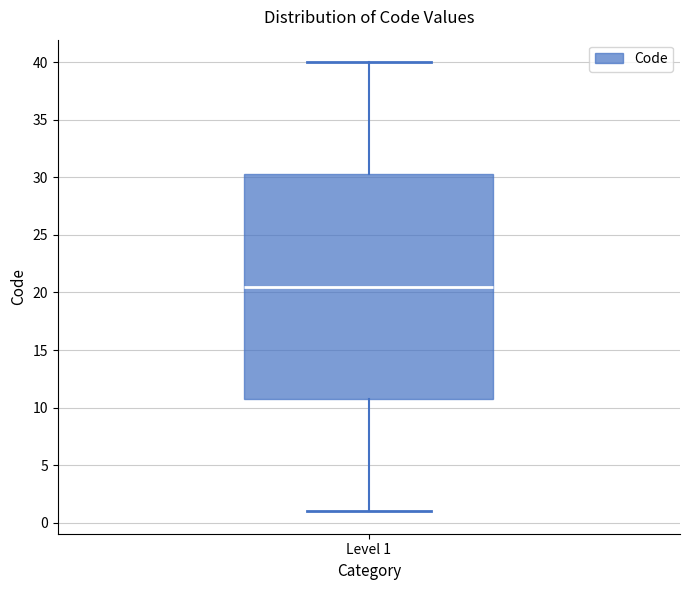

Where is the upper edge of the box for Level 1 on the y-axis? The values are not printed on the chart, so give them approximately, as read against the axis.

30.5